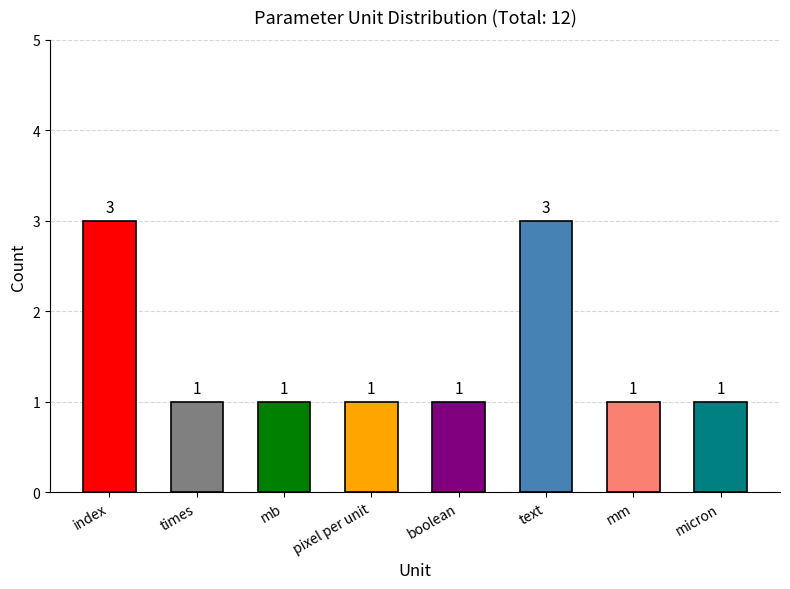

How many series are shown in this chart?

1